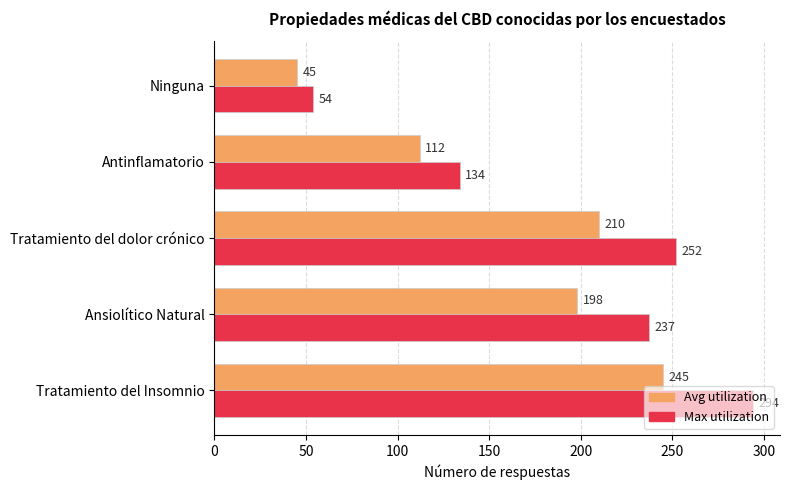

Rank the categories by Avg utilization value from highest to lowest.

Tratamiento del Insomnio, Tratamiento del dolor crónico, Ansiolítico Natural, Antinflamatorio, Ninguna